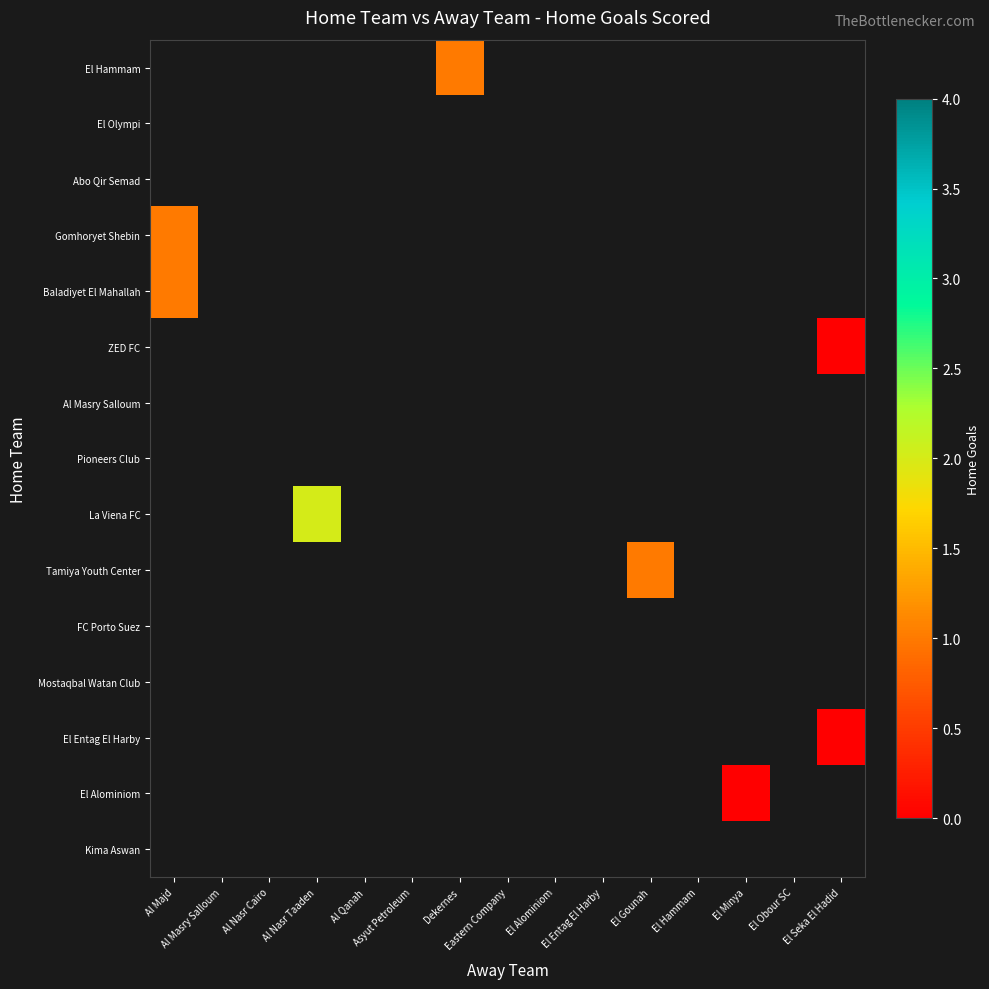

How many categories are shown in the chart?

15